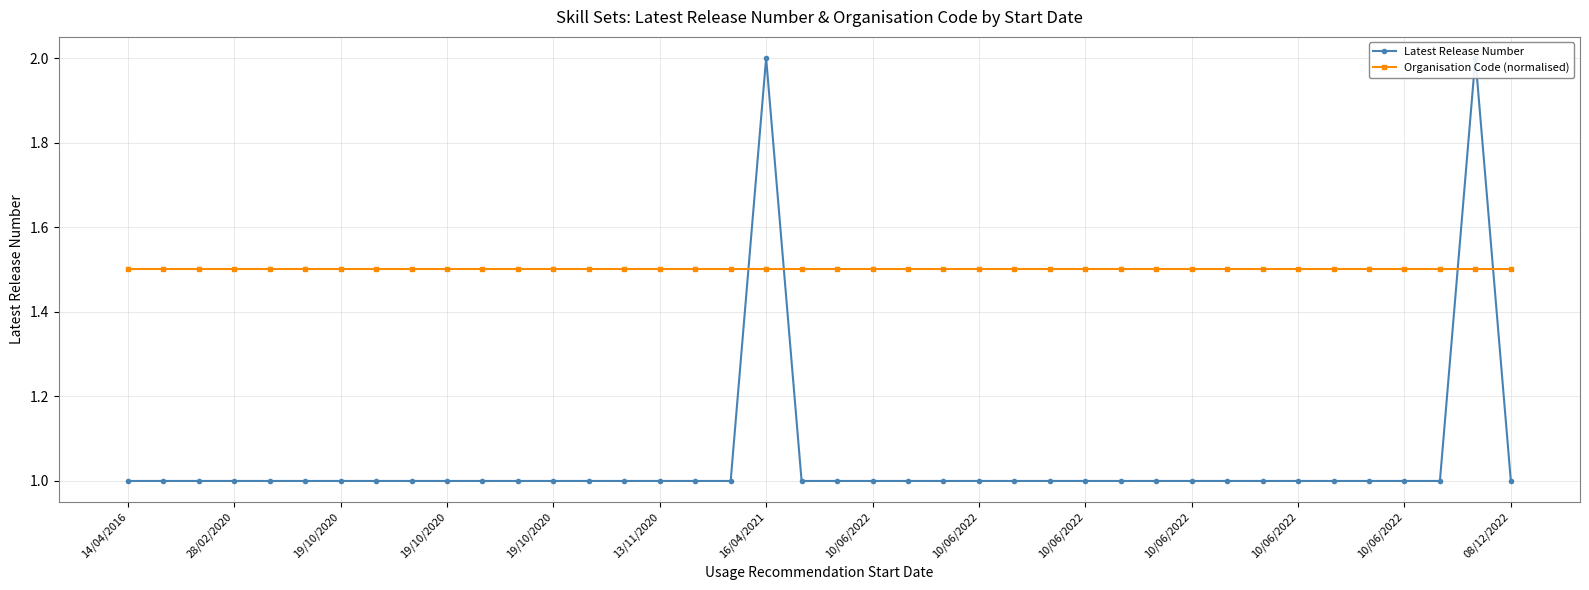

What is the lowest value of the Latest Release Number series?

1.0